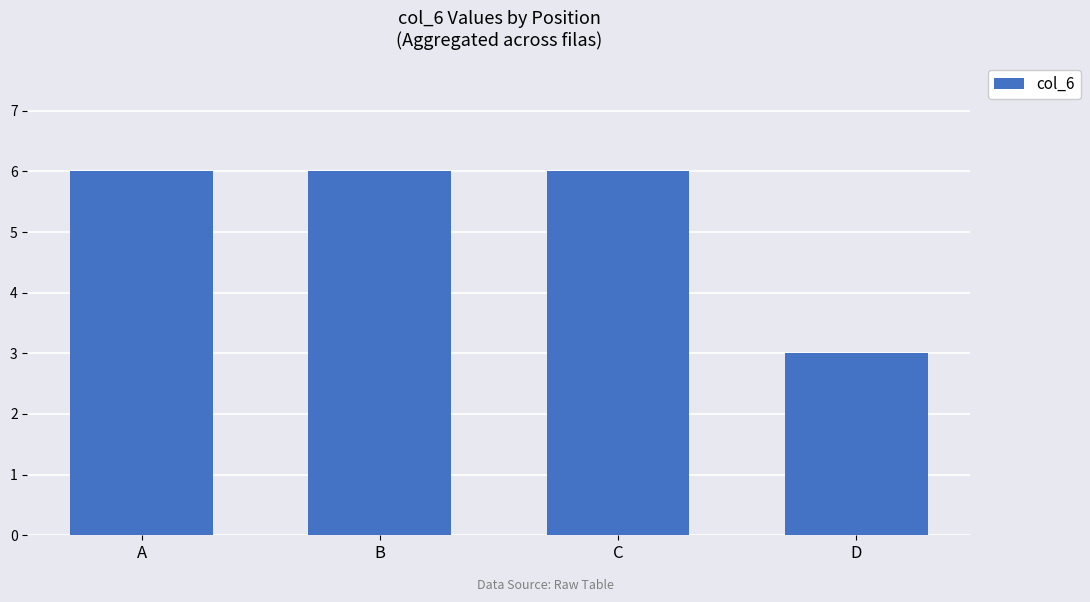

Reading left to right, transcribe all the data shown in this chart.

A=6	B=6	C=6	D=3